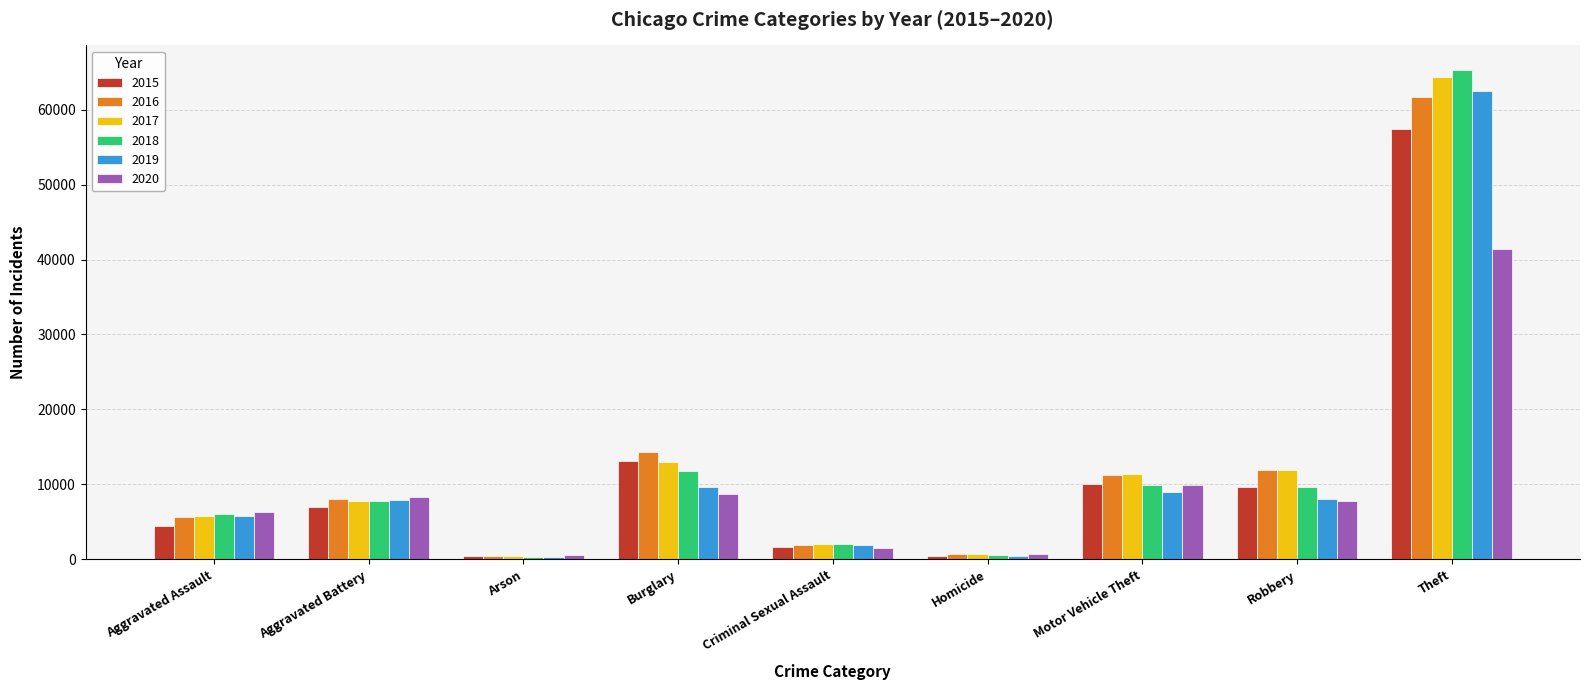

How many bars are there in each group?

6